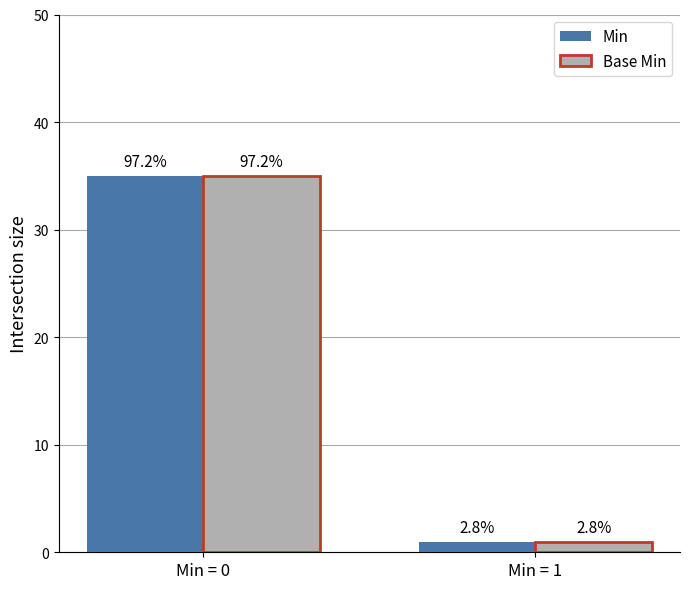

How many bars are there in total?

4